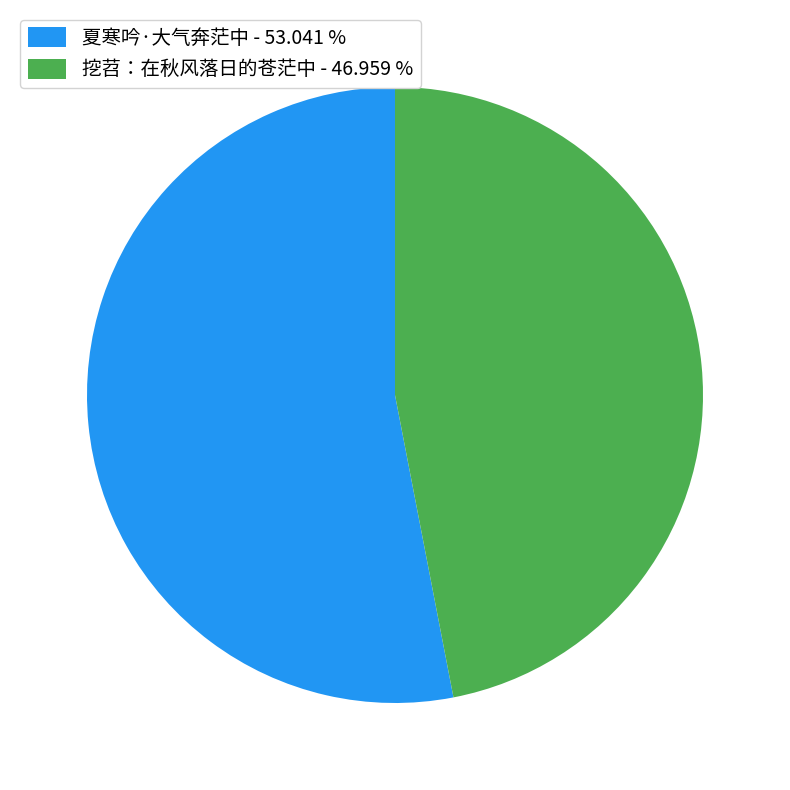

Which has a higher value, 夏寒吟·大气奔茫中 - 53.041 % or 挖苕：在秋风落日的苍茫中 - 46.959 %?

夏寒吟·大气奔茫中 - 53.041 %